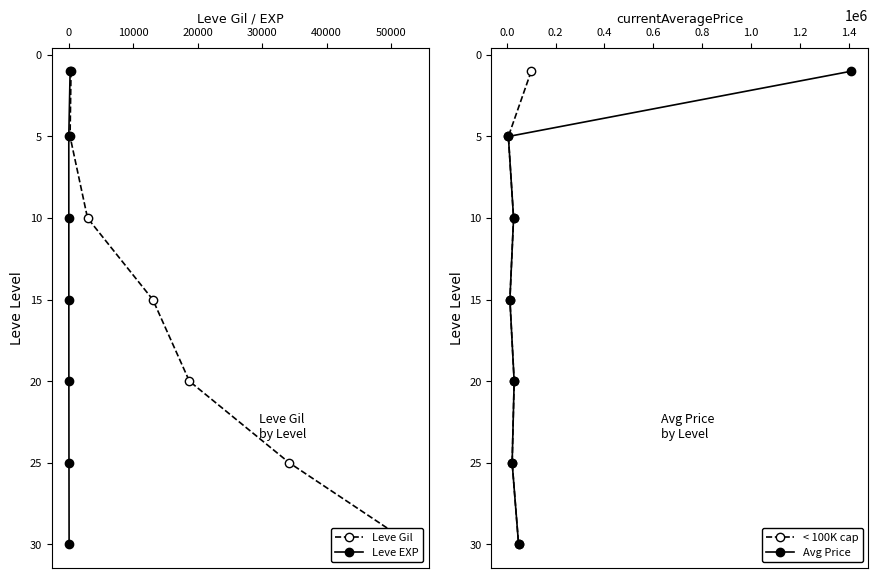

Which has a higher value, 50000 or 40000?

50000